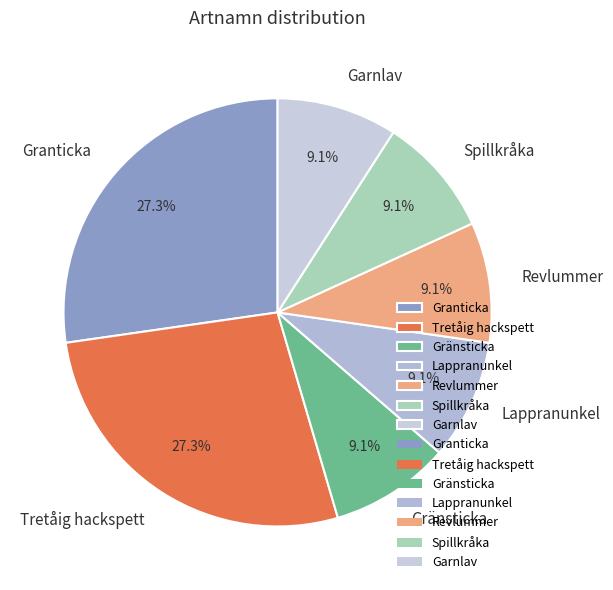

Between Granticka and Garnlav, which is larger?

Granticka